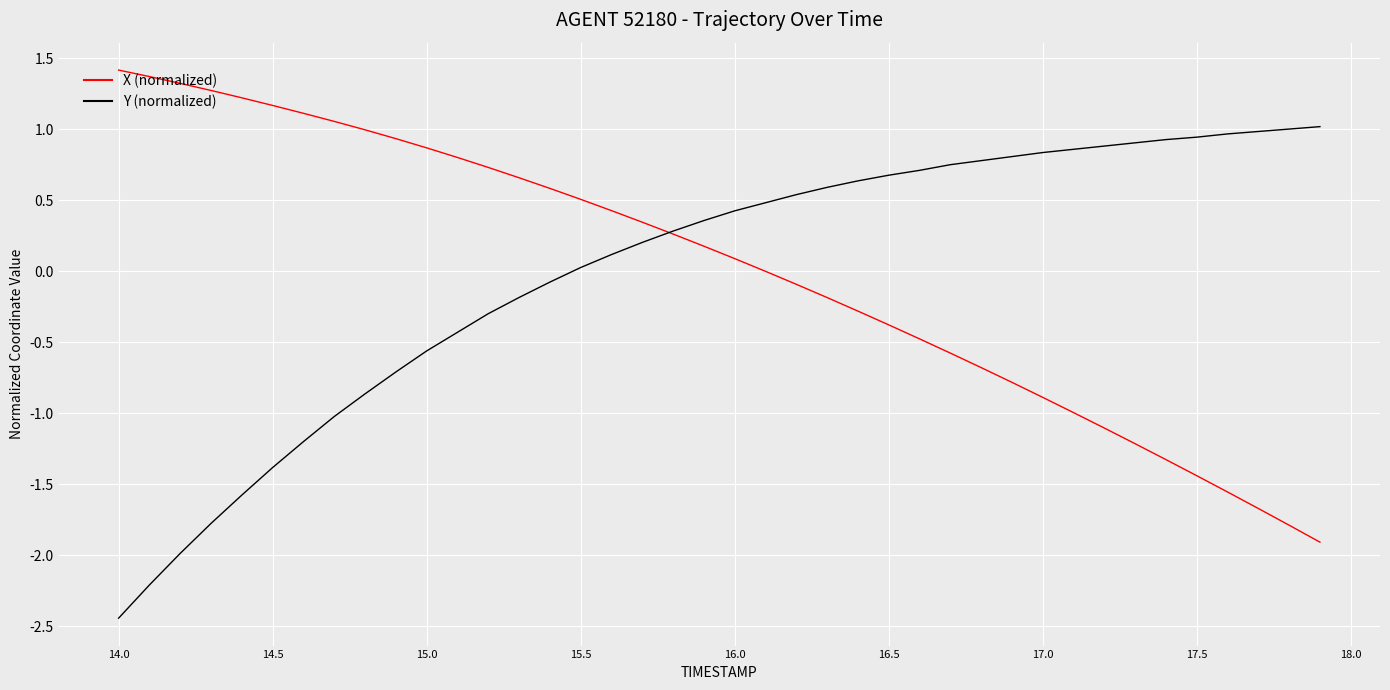

Rank the series by their maximum value, from lowest to highest.

Y (normalized), X (normalized)